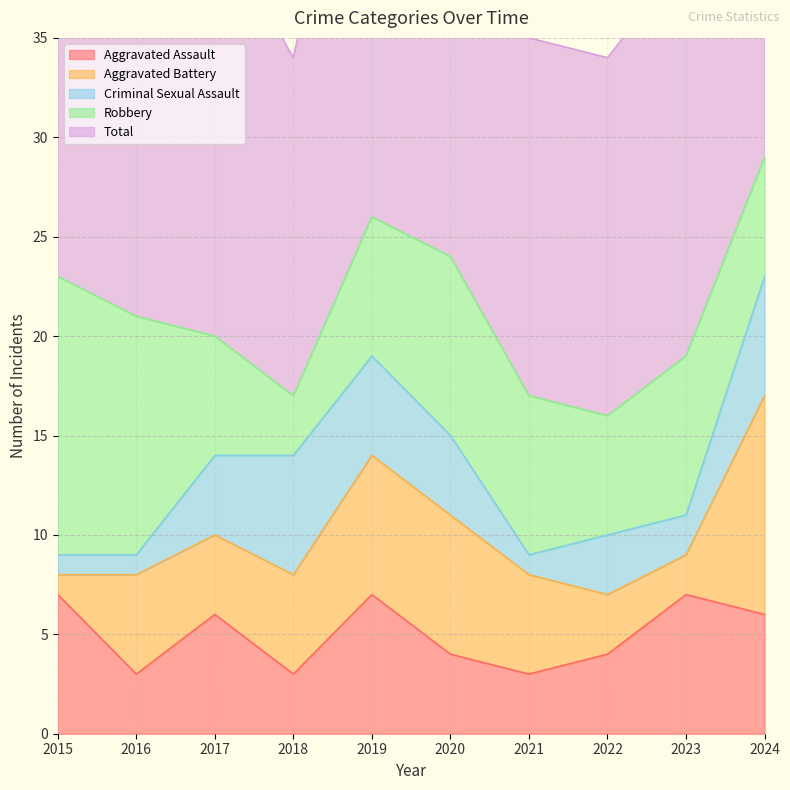

What is the value of the Robbery point at the 6th from the left?

9